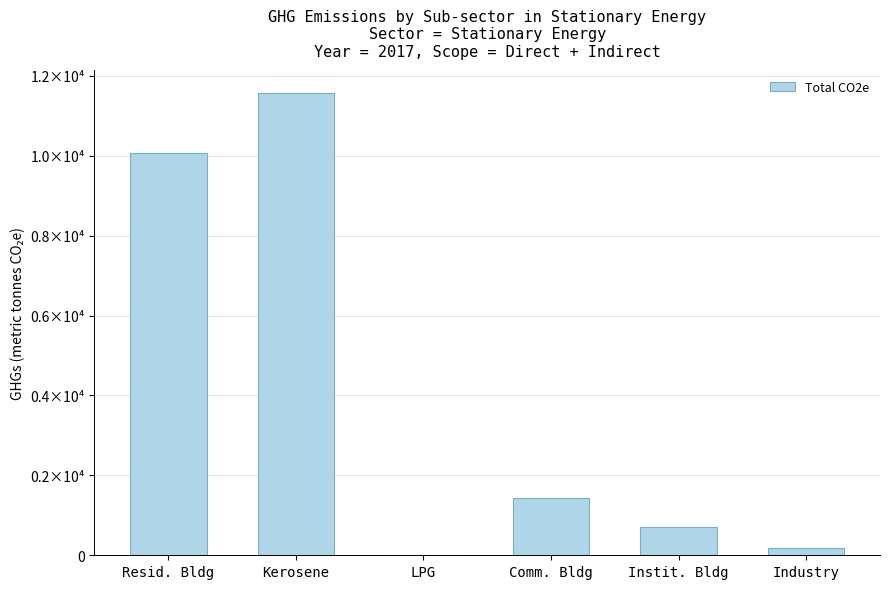

Which category has the lowest value across all series?

LPG